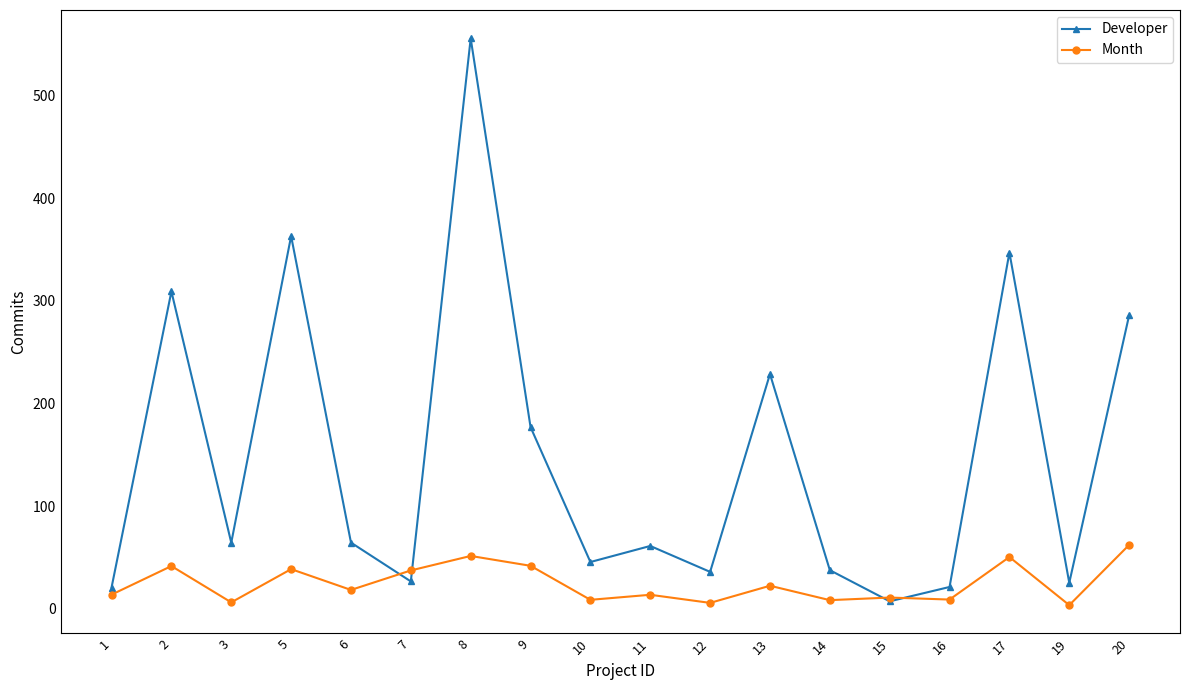

What is the minimum value for Developer?

7.3